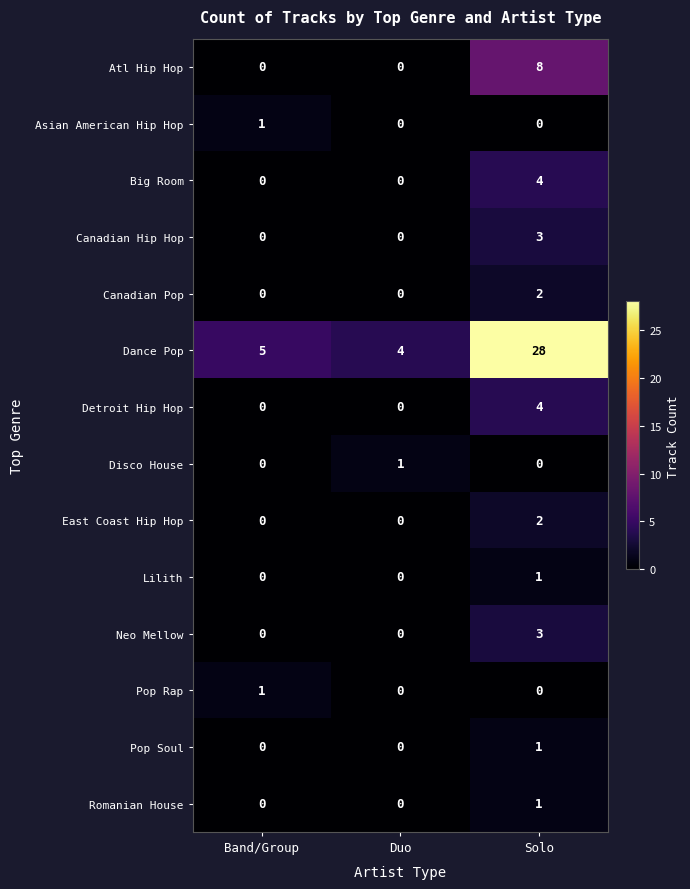

At which category is the sum across all series the highest?

Solo